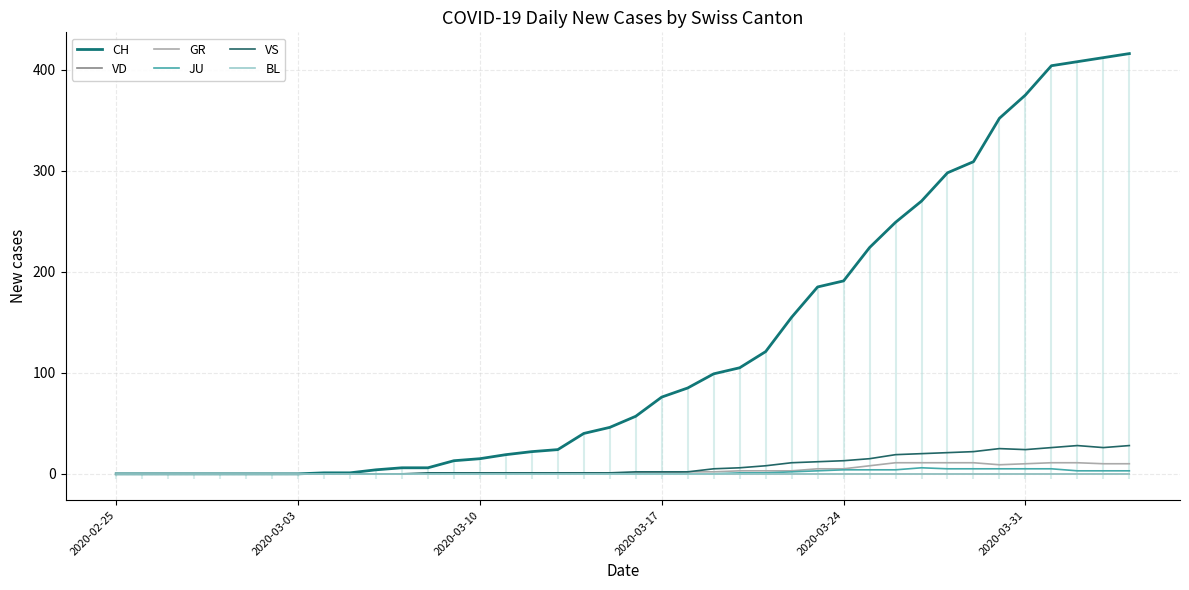

Does the chart display data point markers on the line(s)?

No